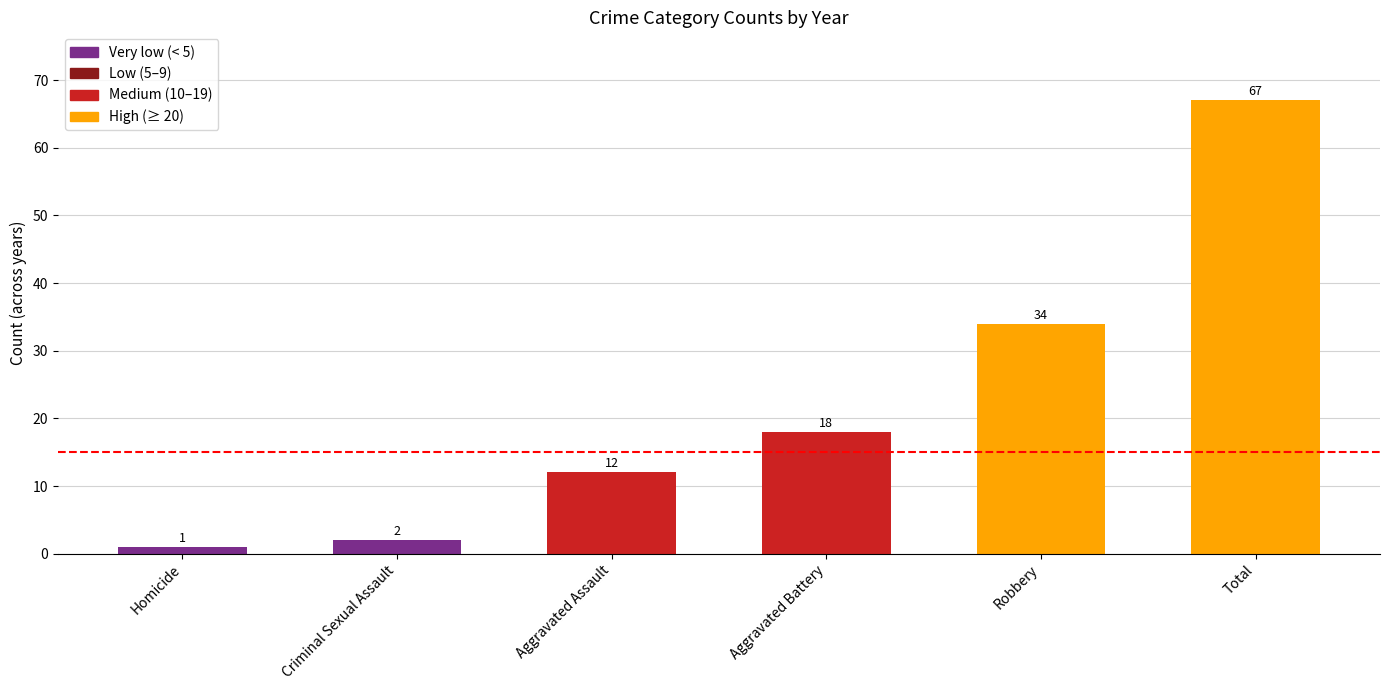

Does the chart contain any negative values?

No